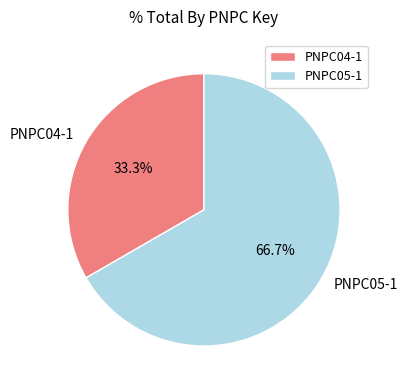

Which category accounts for the majority?

PNPC05-1